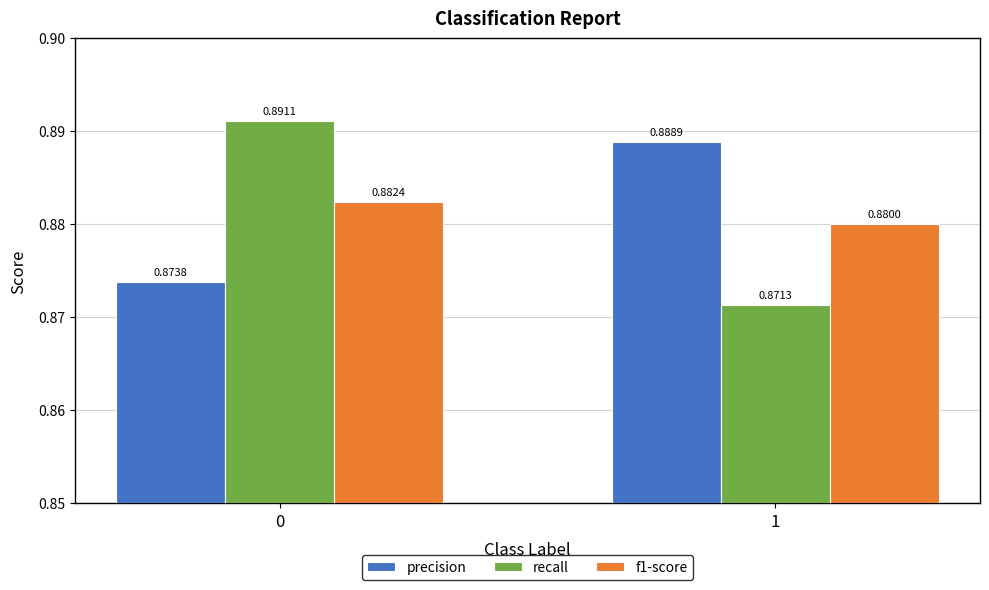

Which series has the largest total across all categories?

precision